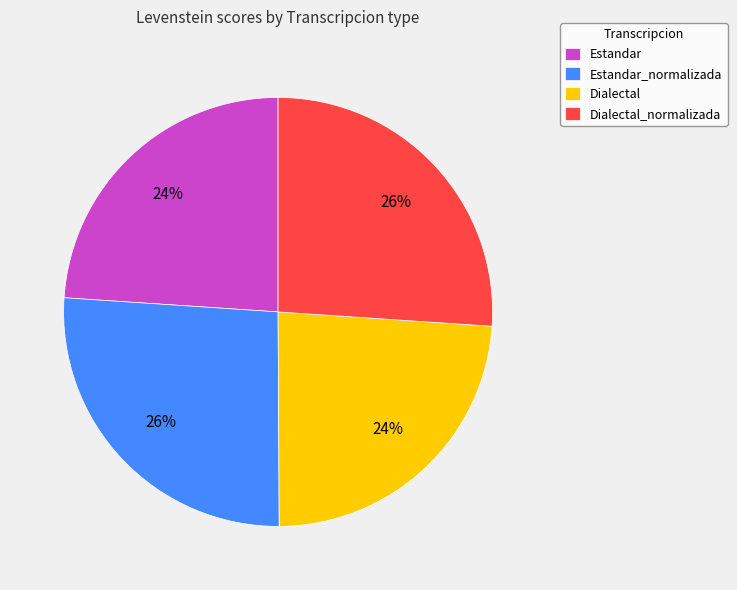

To the nearest percent, what portion does Estandar_normalizada represent?

26%